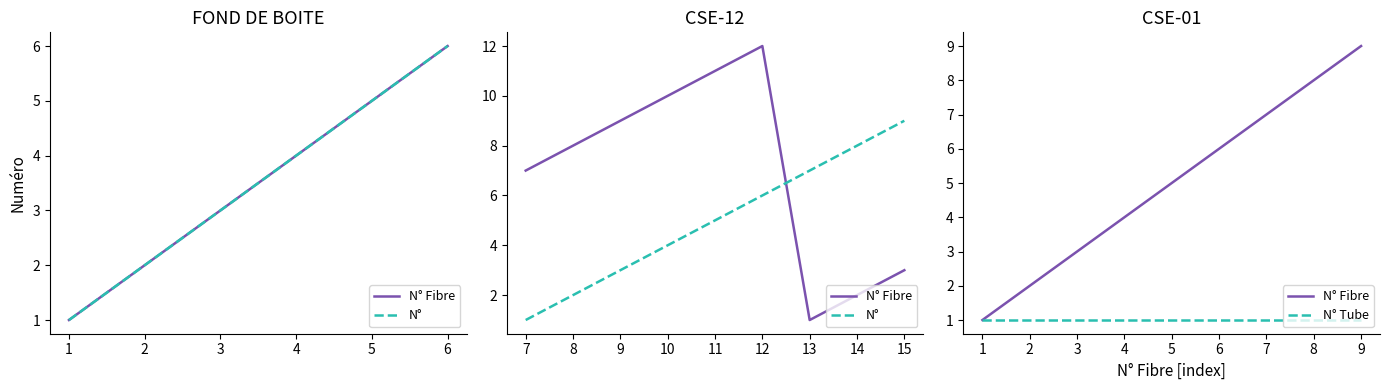

Between 1 and 3, which series saw the biggest shift?

N° Fibre